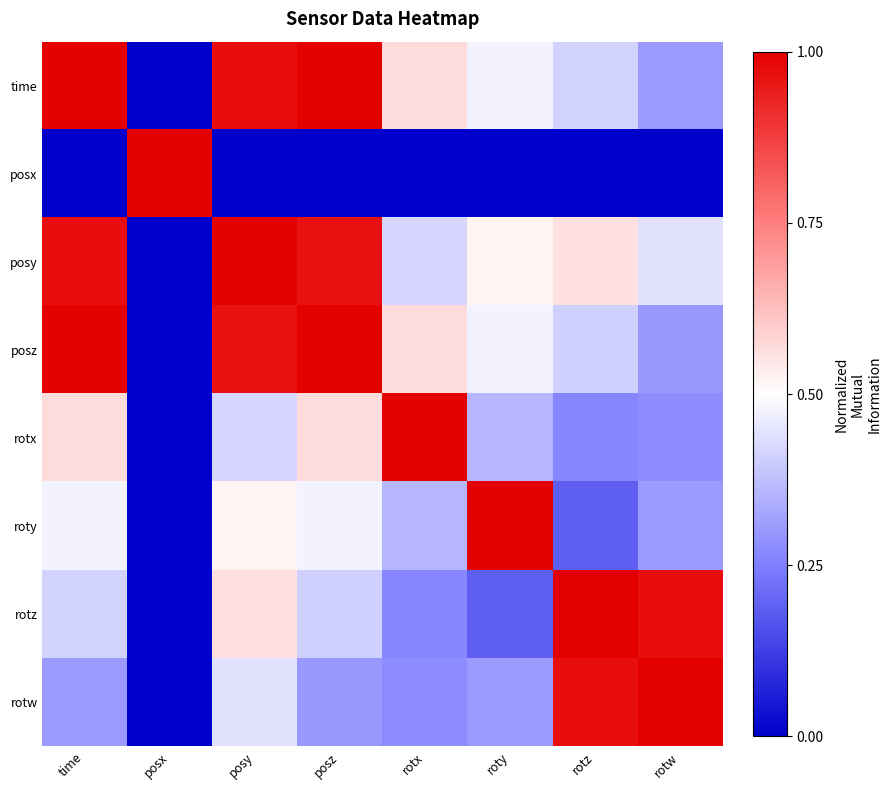

Reading right to left, list all the values displayed in this chart.

time: rotw=0.3	rotz=0.4	roty=0.5	rotx=0.6	posz=1.0	posy=1.0	posx=0.0	time=1.0
posx: rotw=0.0	rotz=0.0	roty=0.0	rotx=0.0	posz=0.0	posy=0.0	posx=1.0	time=0.0
posy: rotw=0.4	rotz=0.6	roty=0.5	rotx=0.4	posz=1.0	posy=1.0	posx=0.0	time=1.0
posz: rotw=0.3	rotz=0.4	roty=0.5	rotx=0.6	posz=1.0	posy=1.0	posx=0.0	time=1.0
rotx: rotw=0.3	rotz=0.3	roty=0.4	rotx=1.0	posz=0.6	posy=0.4	posx=0.0	time=0.6
roty: rotw=0.3	rotz=0.2	roty=1.0	rotx=0.4	posz=0.5	posy=0.5	posx=0.0	time=0.5
rotz: rotw=1.0	rotz=1.0	roty=0.2	rotx=0.3	posz=0.4	posy=0.6	posx=0.0	time=0.4
rotw: rotw=1.0	rotz=1.0	roty=0.3	rotx=0.3	posz=0.3	posy=0.4	posx=0.0	time=0.3